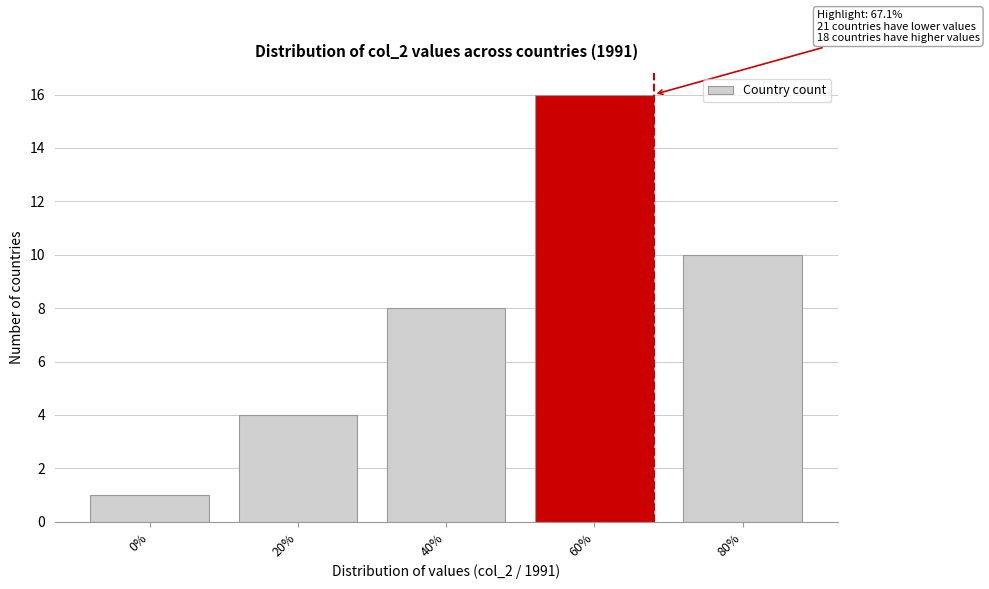

Reading left to right, list all the values displayed in this chart.

1	4	8	16	10